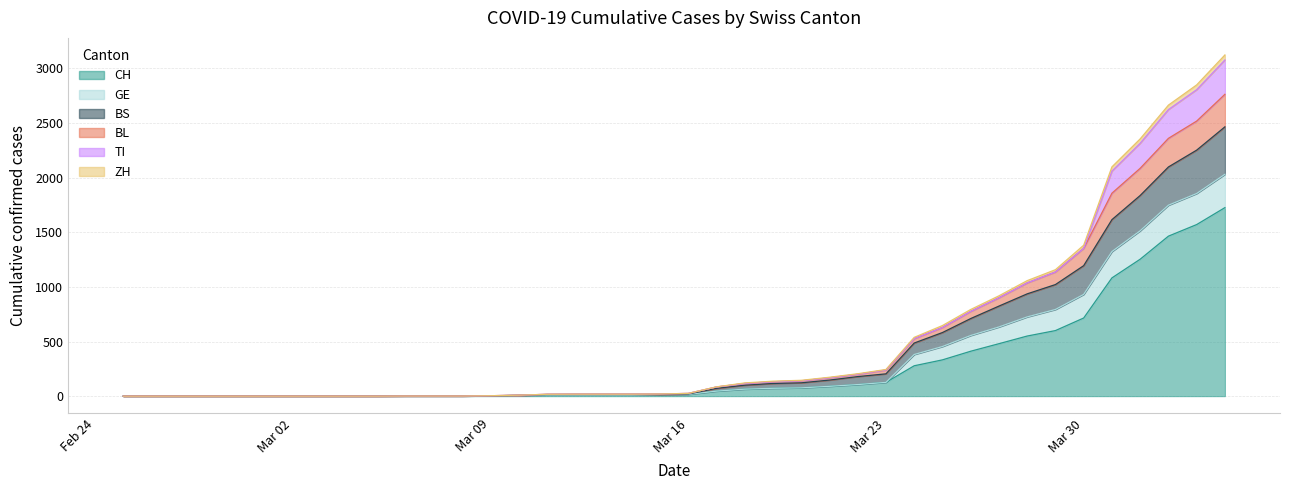

The value of CH at 2020-02-28 is -1088. True or false?

False